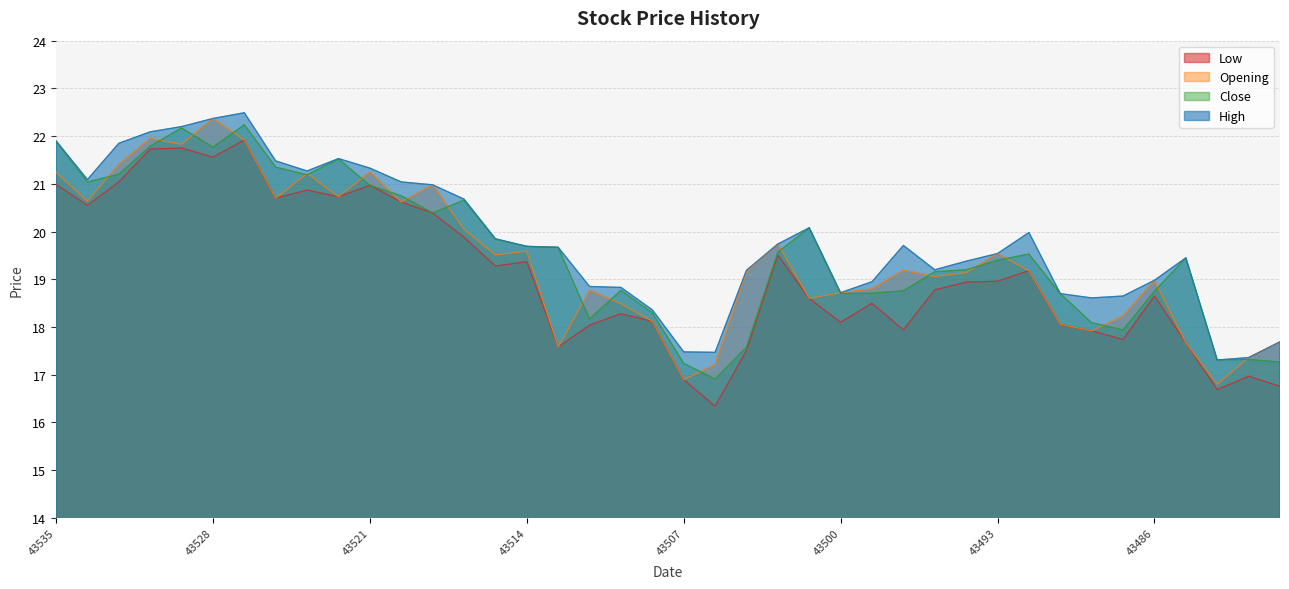

Rank the series by their average value, from highest to lowest.

High, Close, Opening, Low